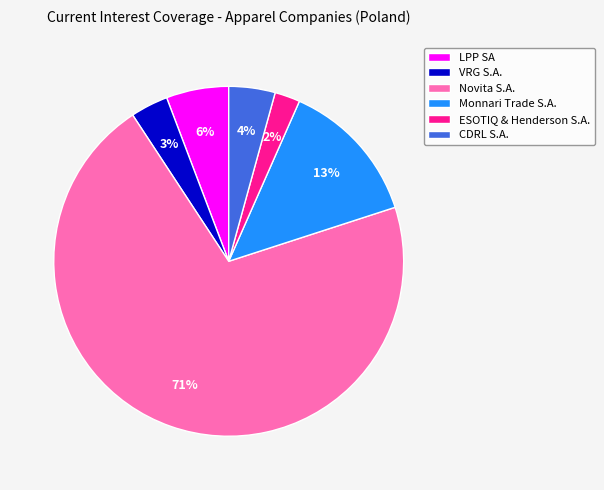

How many segments does this pie chart have?

6